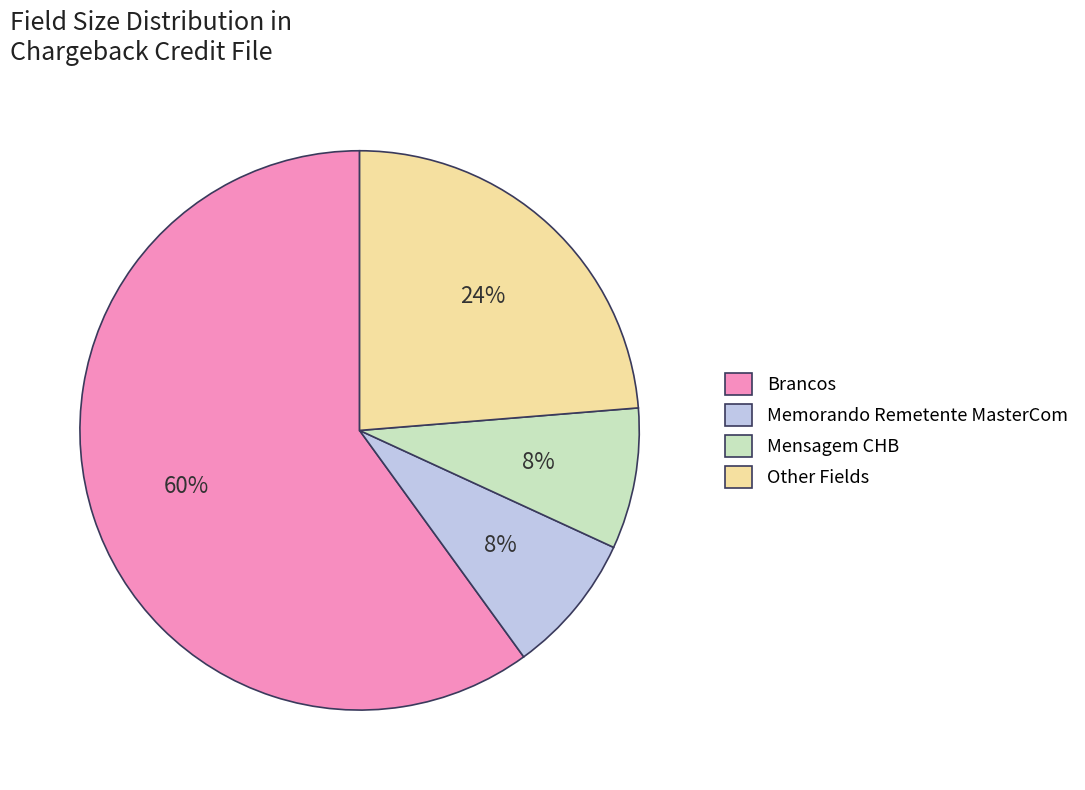

To the nearest percent, what is the difference between the Other Fields and Brancos slice percentages?

36%